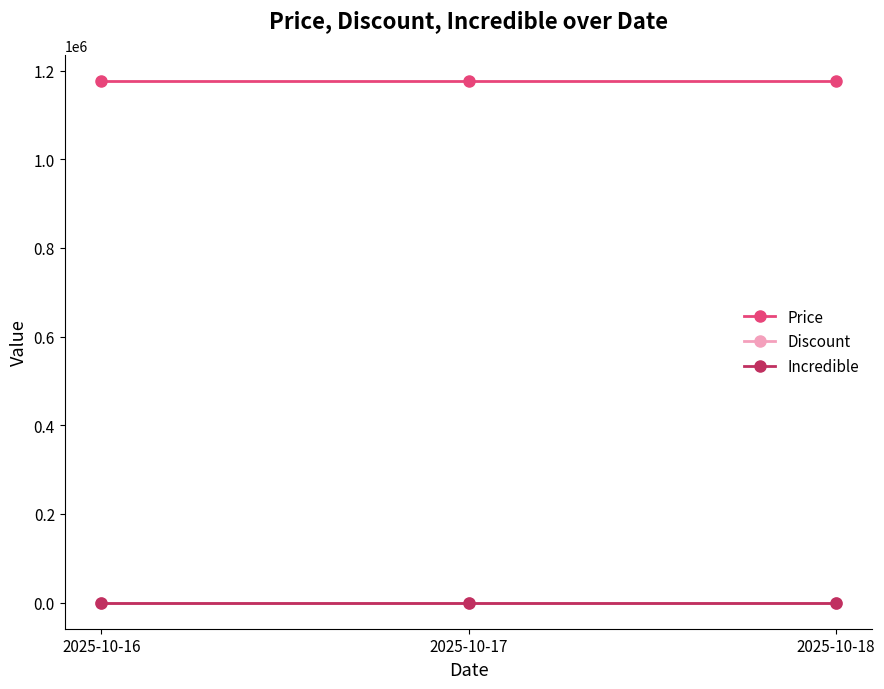

The Price series shows 754896 at 2025-10-18. True or false?

False